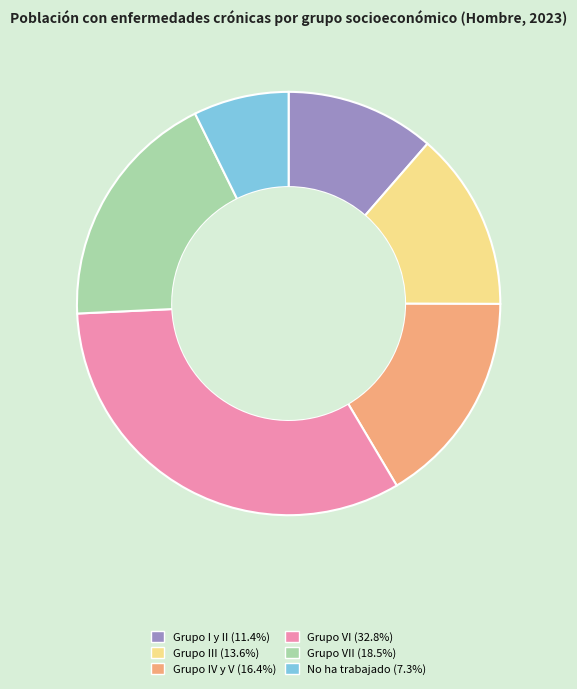

Is there any slice that represents more than half of the pie?

No